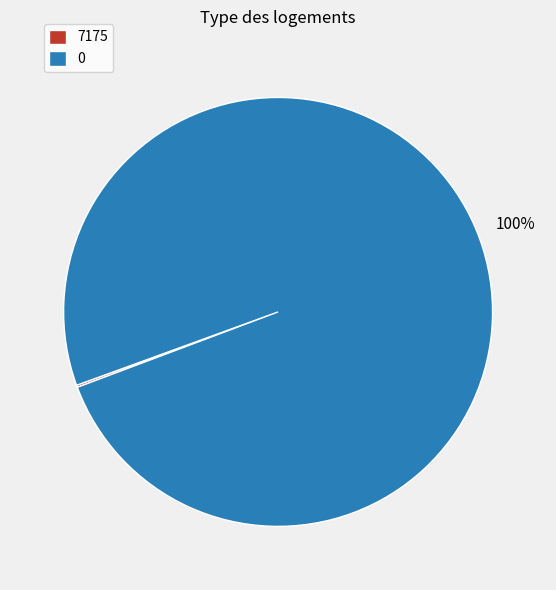

What percentage is the 0 slice, to the nearest percent?

100%